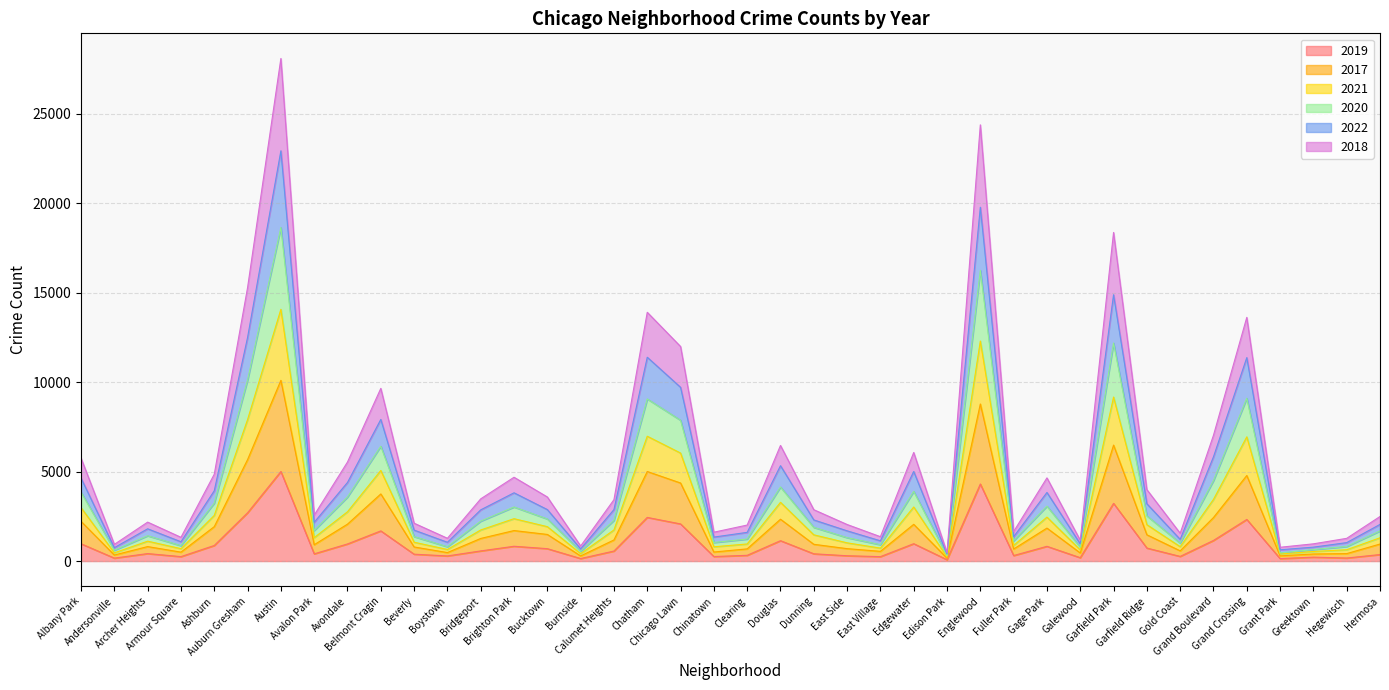

Does the chart display data point markers on the line(s)?

No